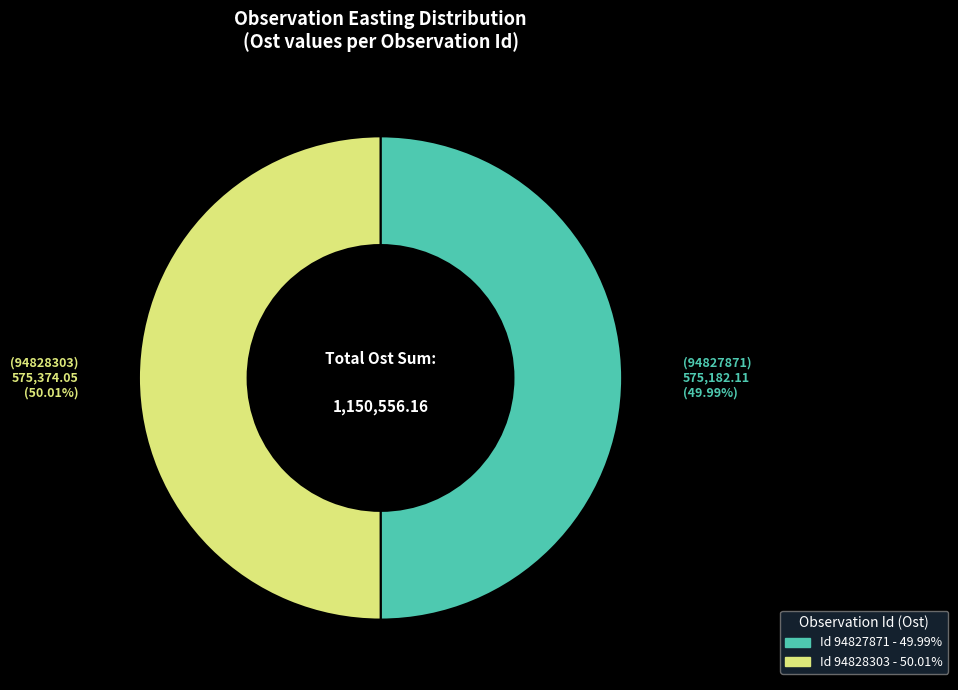

Count the number of slices in the pie.

2